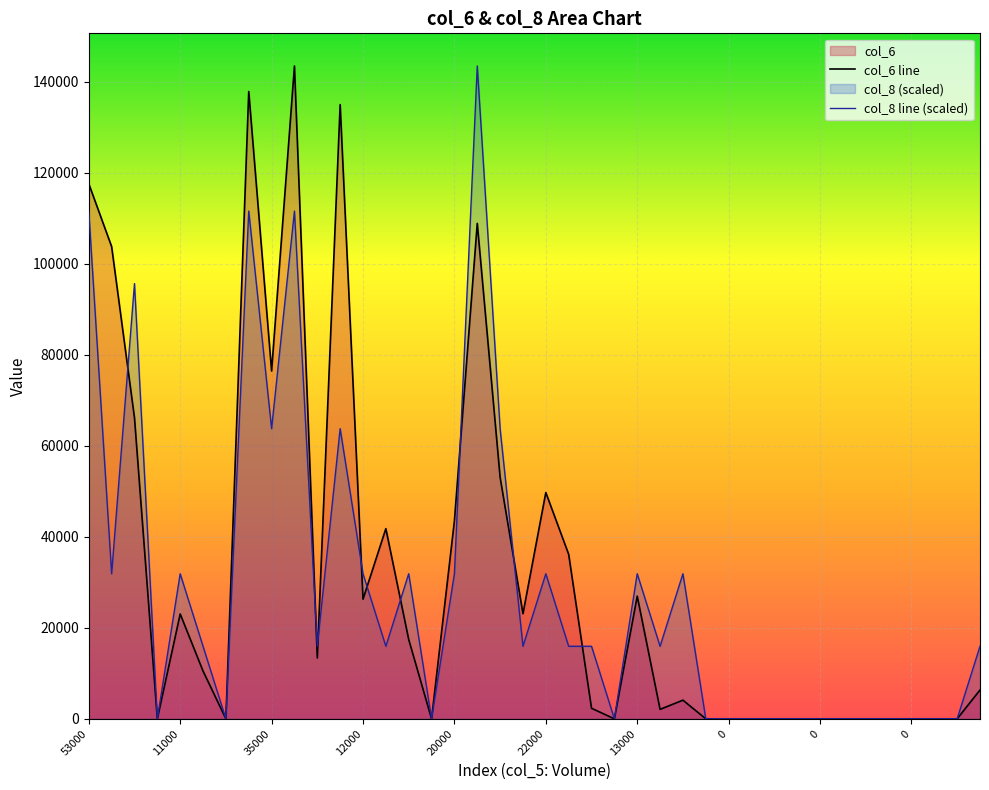

What is the difference between the maximum and minimum values in the col_8 series?

143500.0